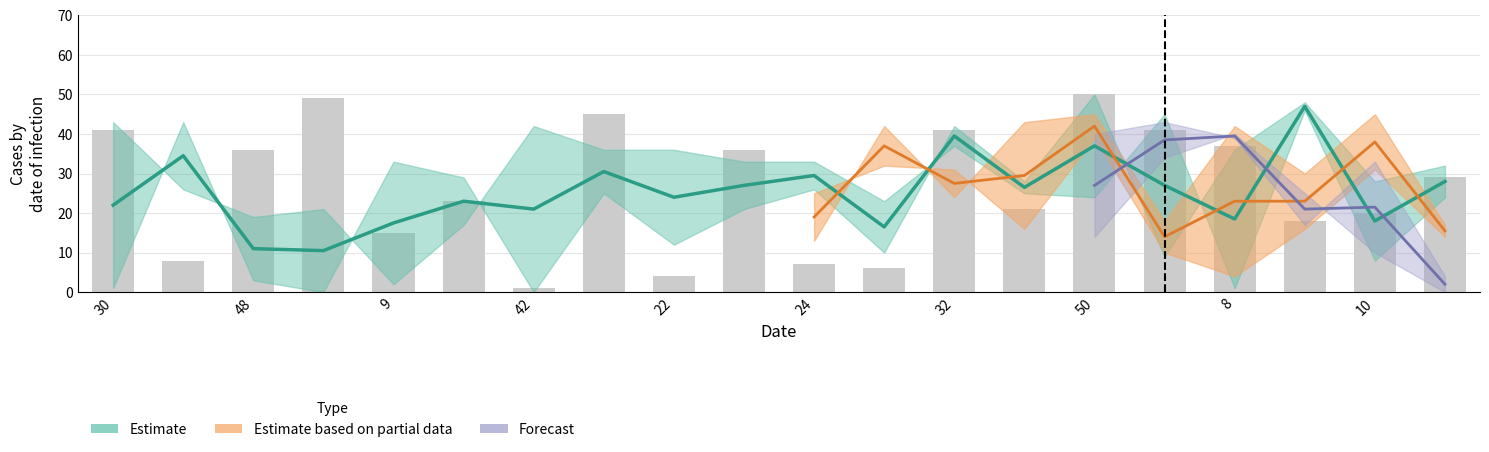

What is the spread (max minus min) of values at 50?

16